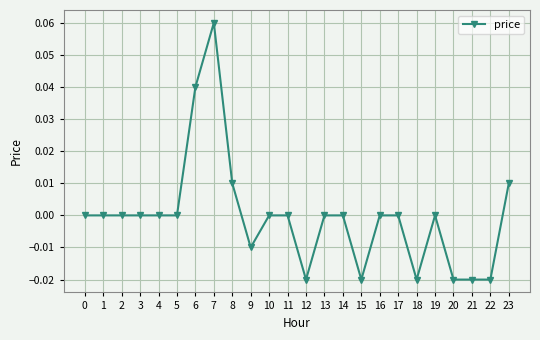

How many distinct data groups are displayed?

1